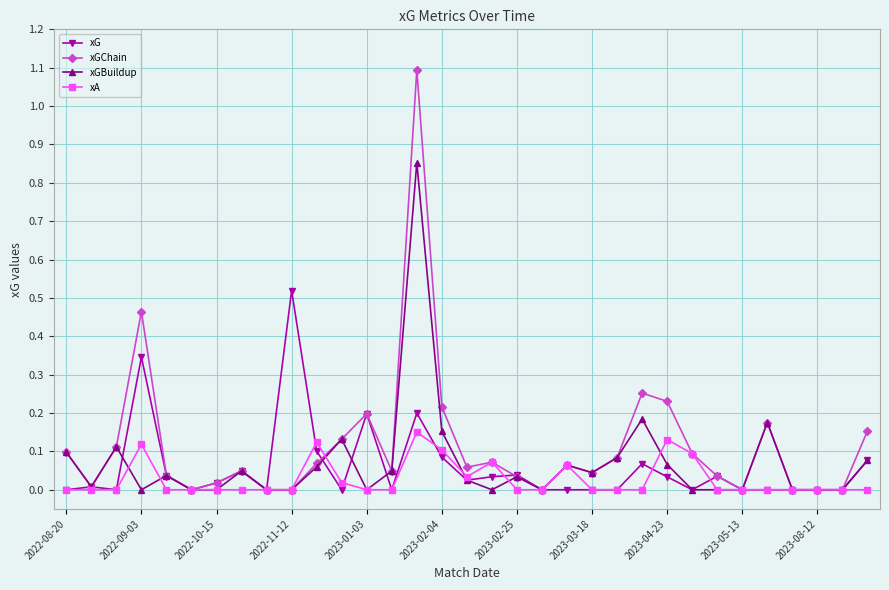

True or false: xG has more than 2 points higher than both neighbors.

True